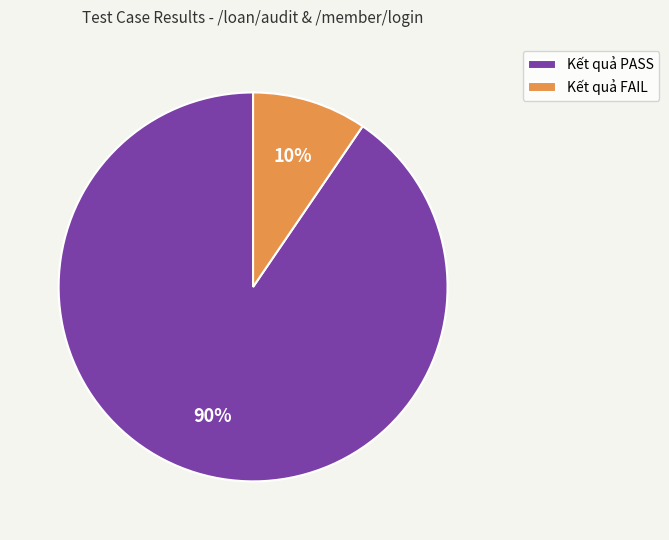

To the nearest percent, what is the combined percentage of Kết quả PASS and Kết quả FAIL?

100%